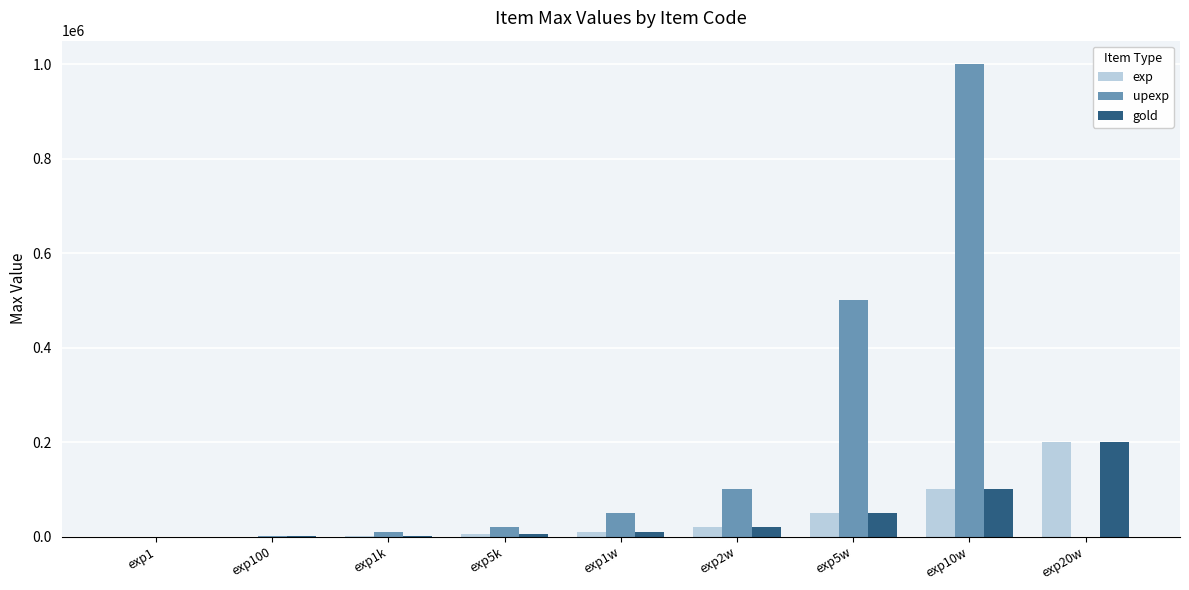

What is the highest value of the exp series?

200000